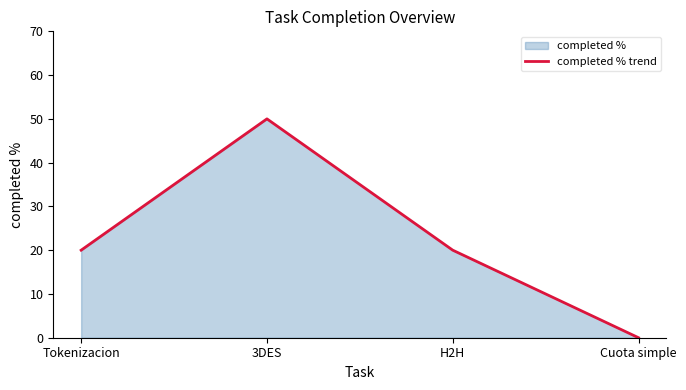

Rank the categories by value from highest to lowest.

3DES, Tokenizacion, H2H, Cuota simple